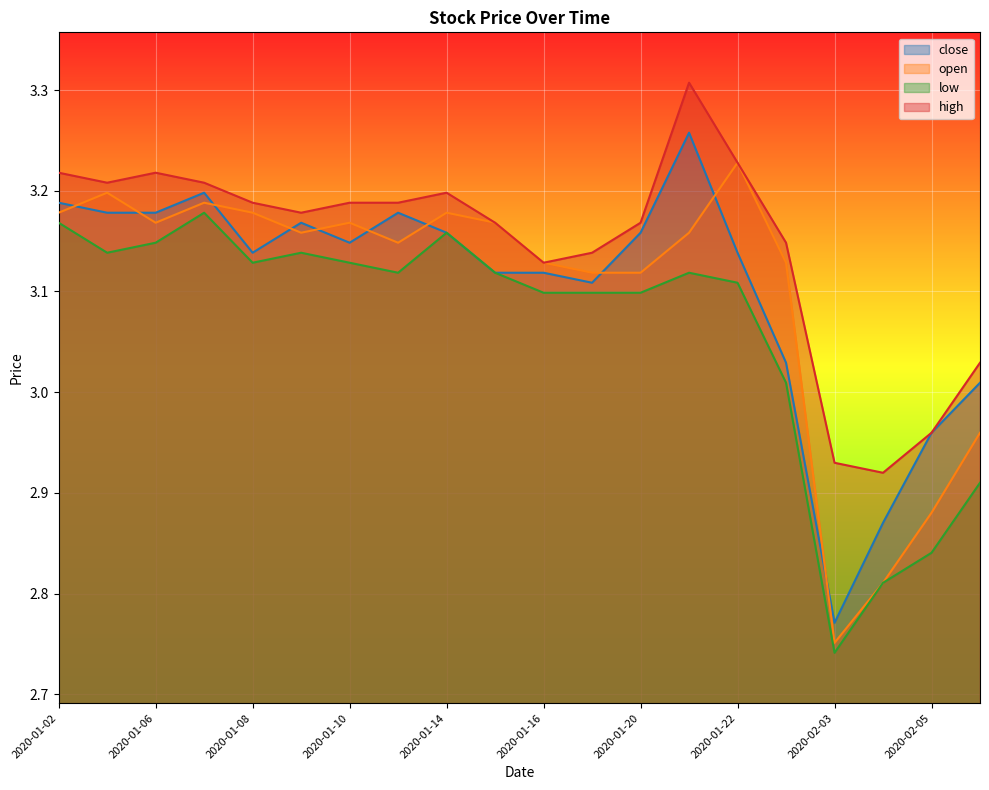

At which label does close reach its peak?

2020-01-21